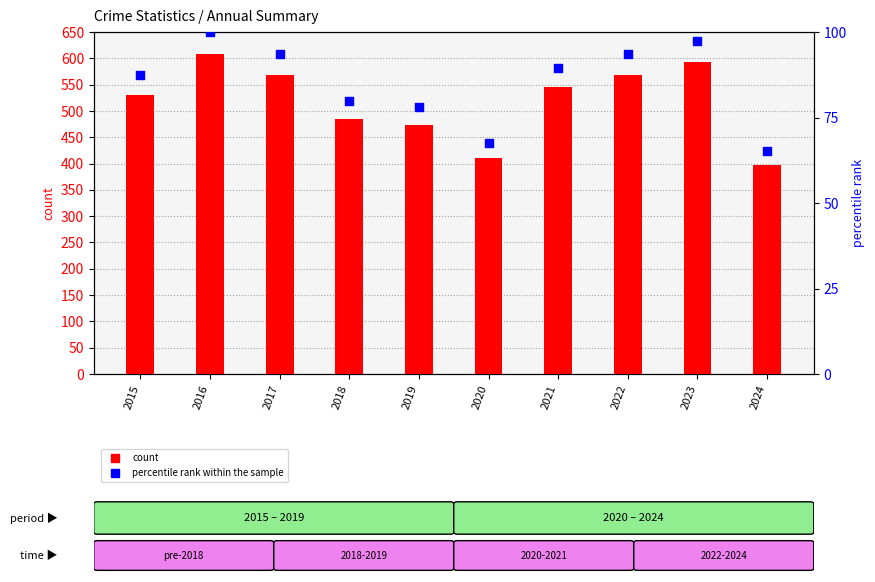

Which series reaches the minimum Y coordinate?

percentile rank within the sample